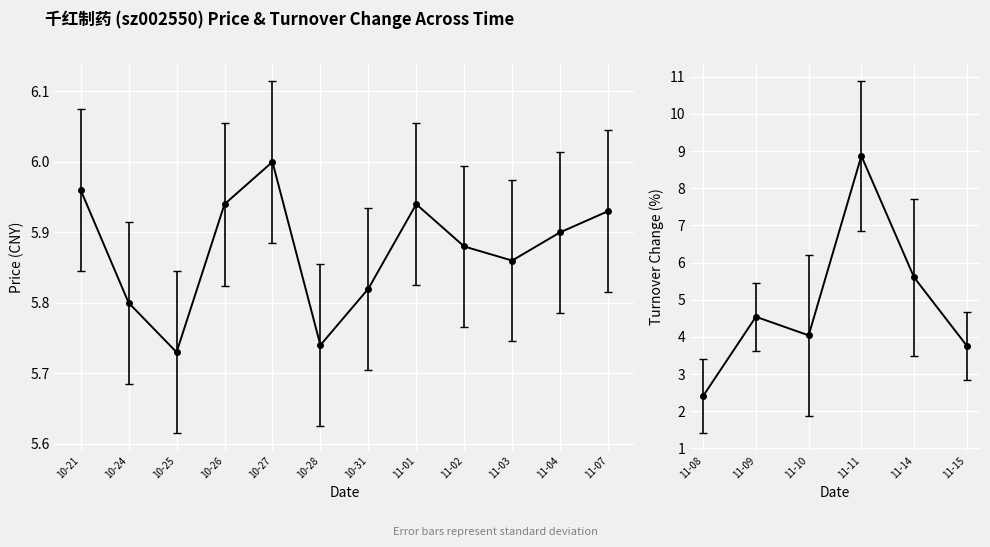

What position from the right is 2022-11-03?

9